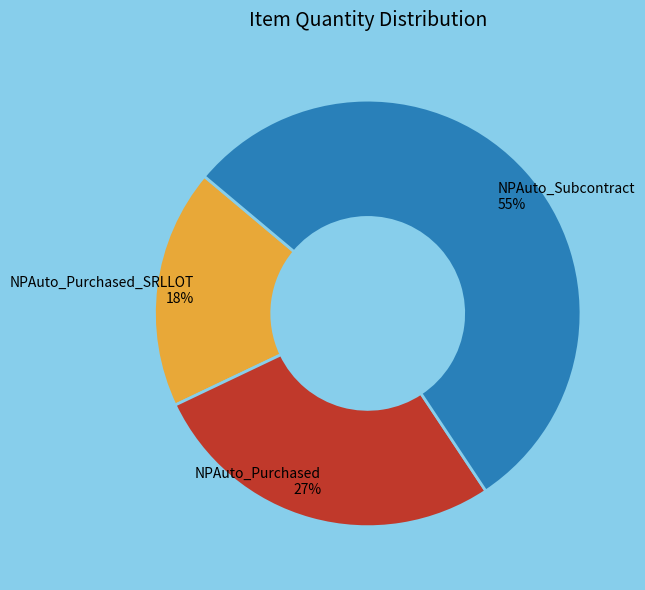

How many segments does this pie chart have?

3